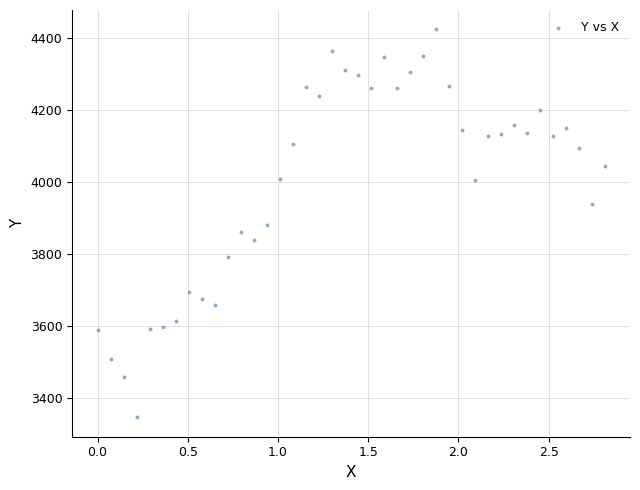

What is the range of X values (max minus min)?

2.8